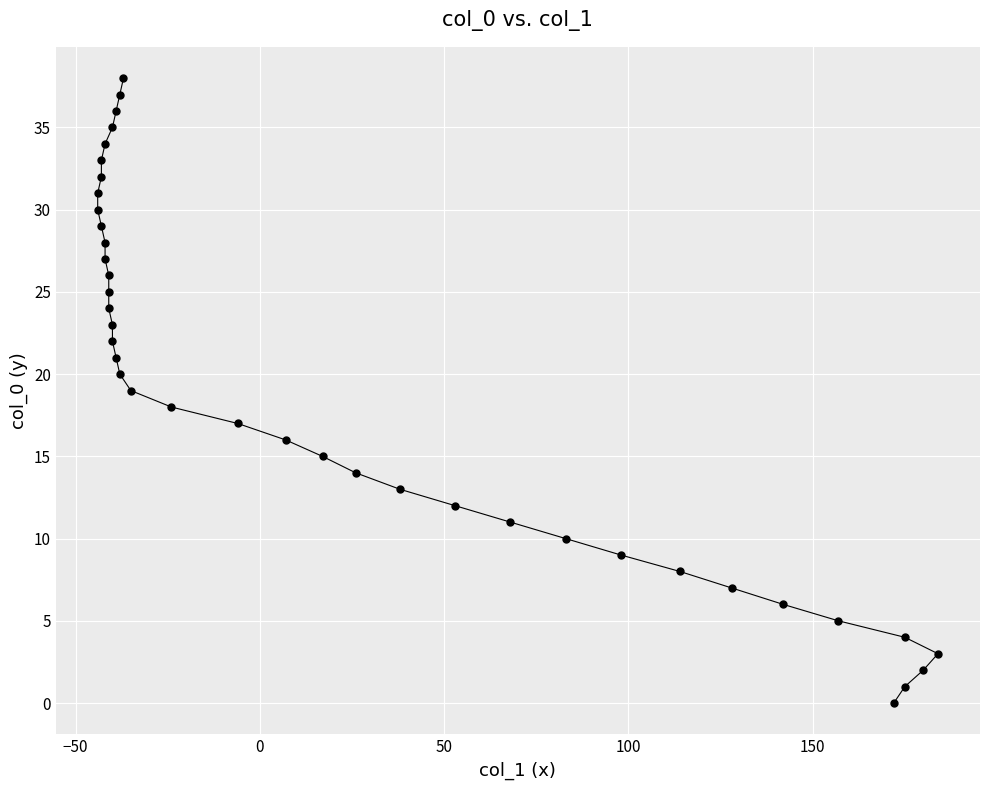

What is the range of X values (max minus min)?

228